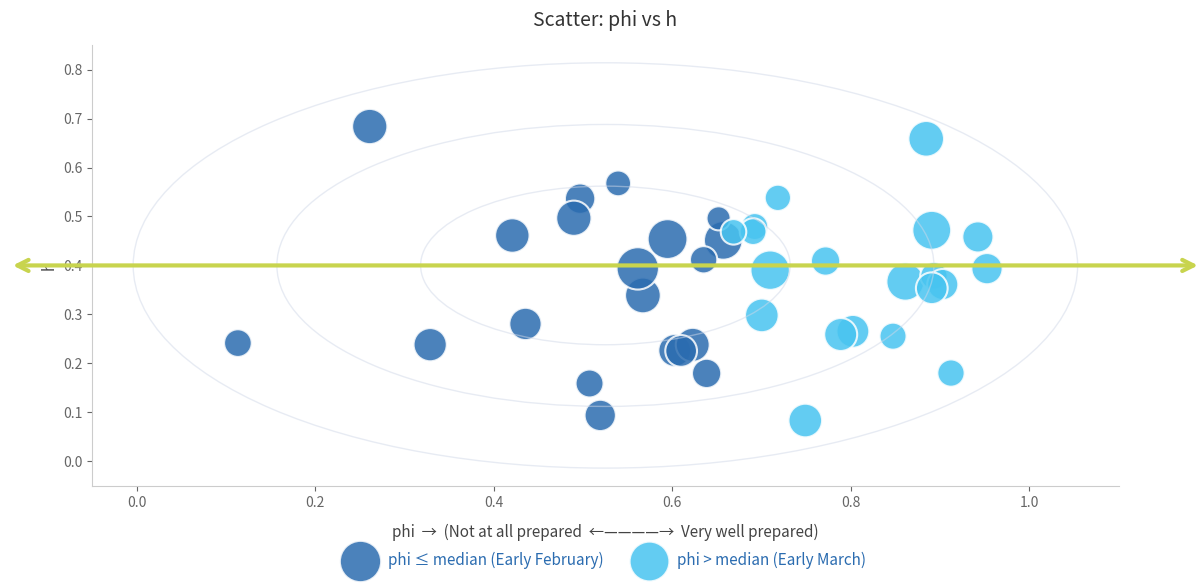

What are all the series names shown in the legend?

phi ≤ median (Early February), phi > median (Early March)